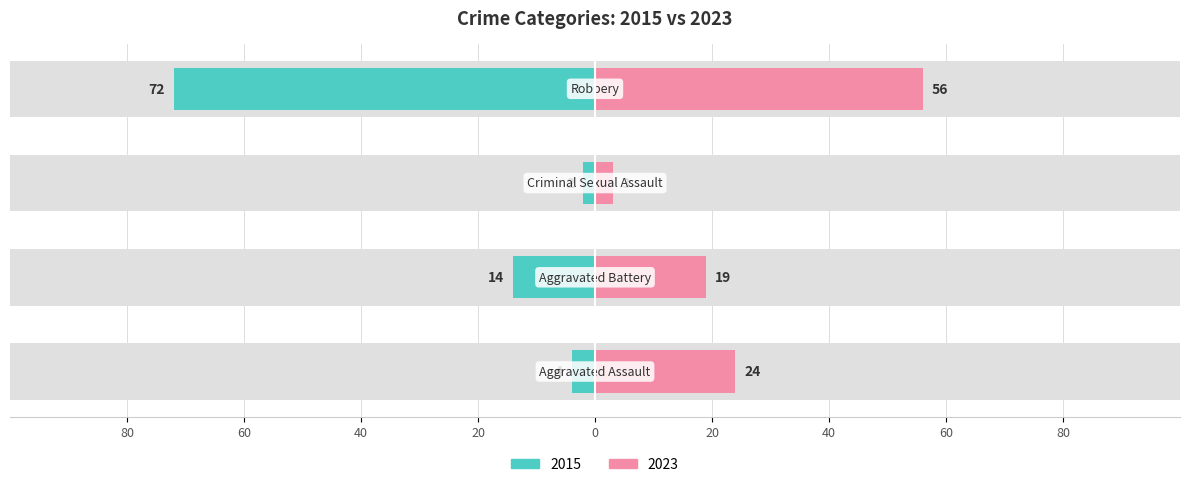

Does the chart contain stacked bars?

No